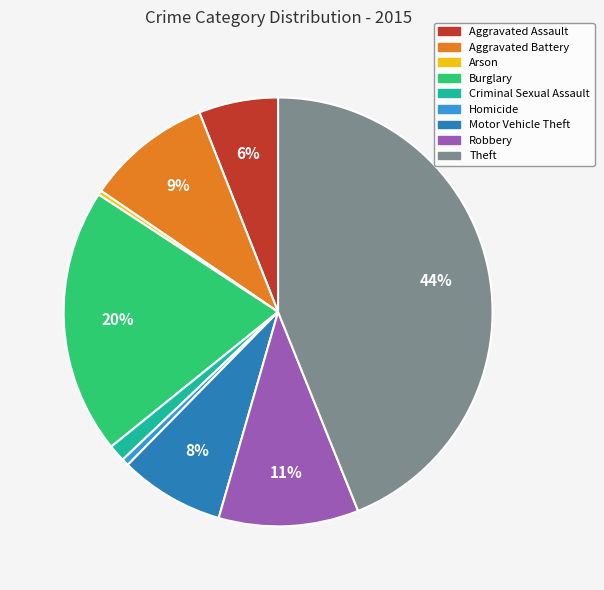

Which category has the biggest portion of the pie?

Theft